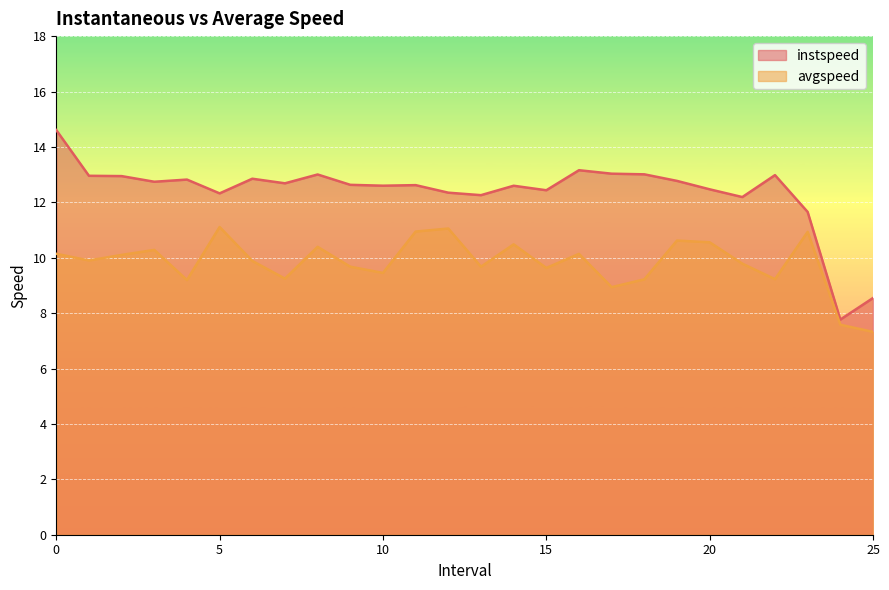

True or false: instspeed and avgspeed cross at least once.

False